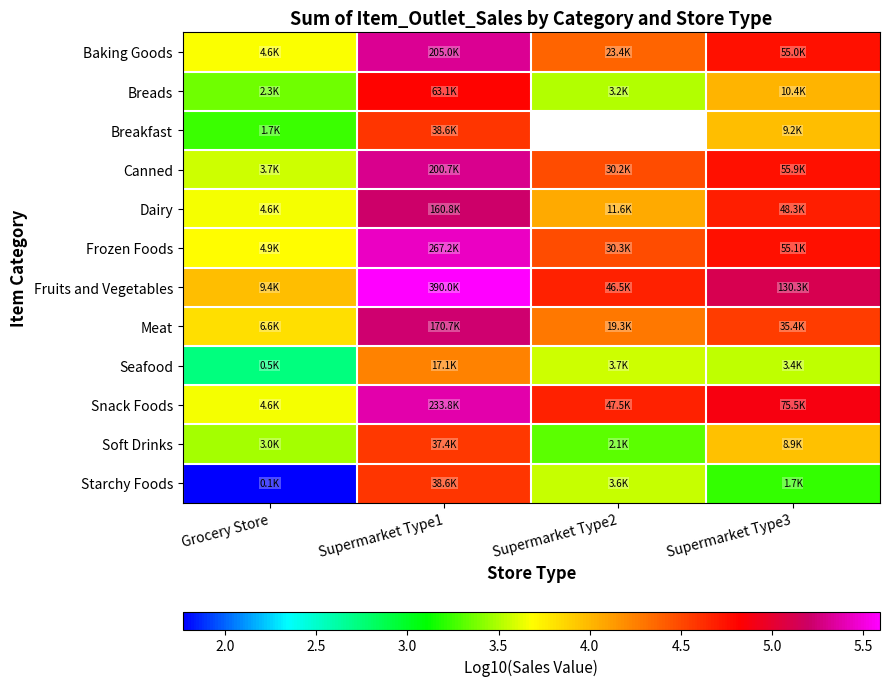

At which category does the chart reach its peak across all series?

Supermarket Type1